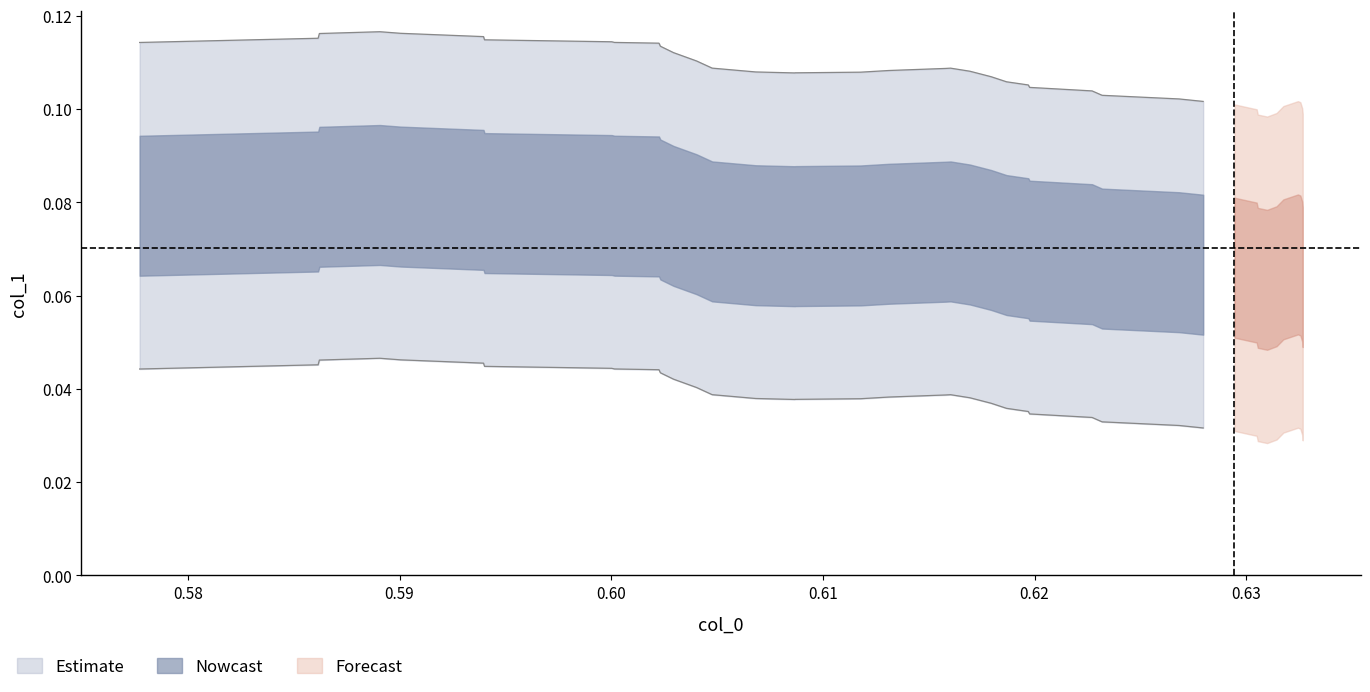

True or false: col_0 and col_1 cross at least once.

False